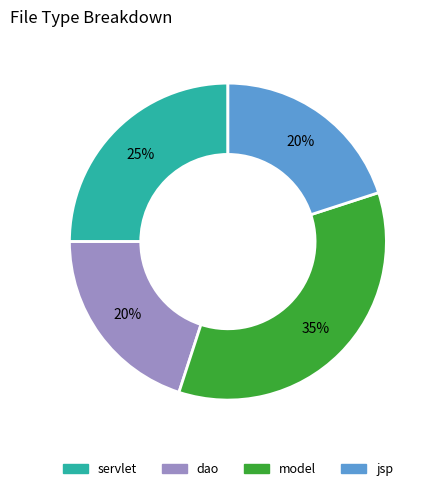

Does servlet account for over 50% of the chart?

No